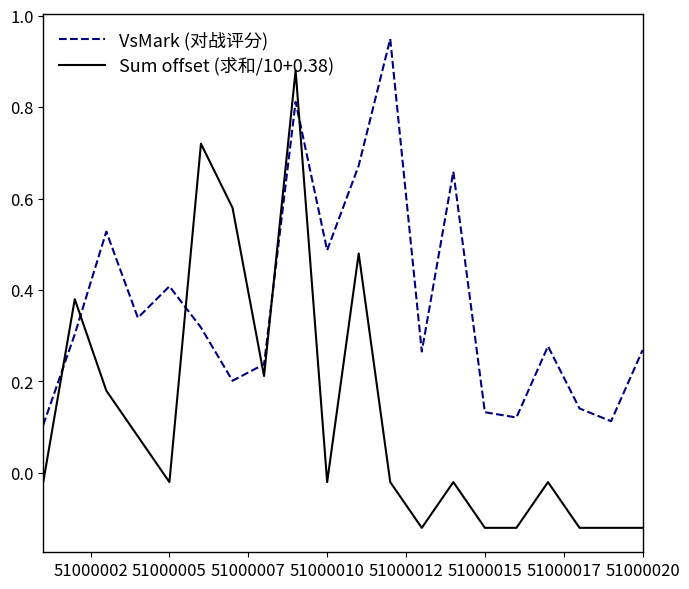

How many series are shown in this chart?

2